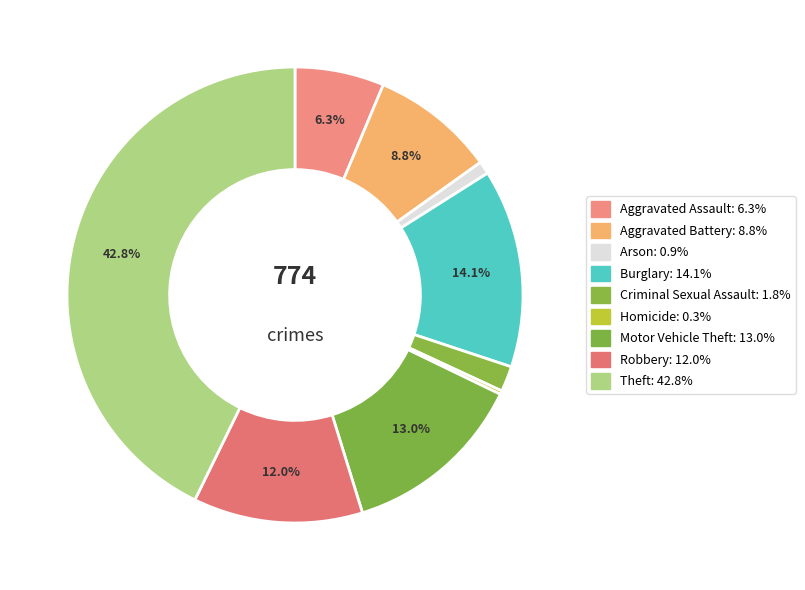

What is the largest slice in the pie chart?

Theft